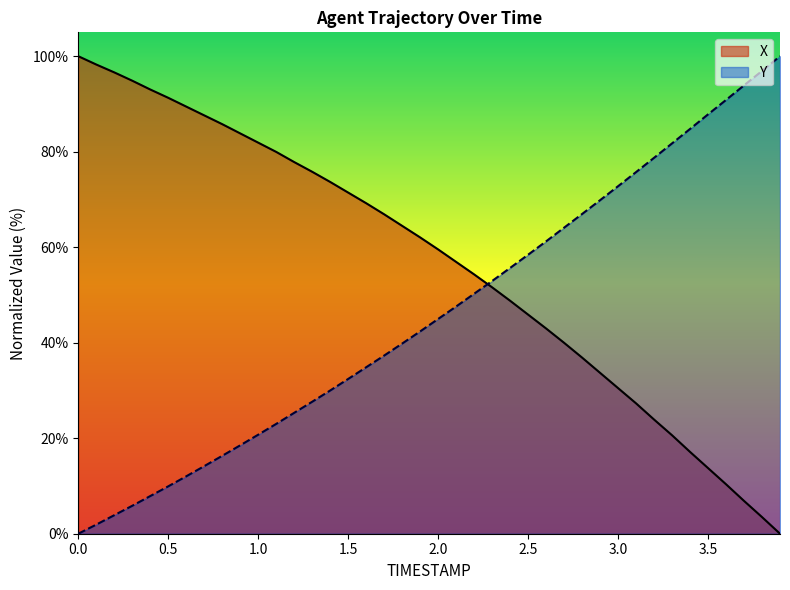

Rank the series by their maximum value, from highest to lowest.

X, Y